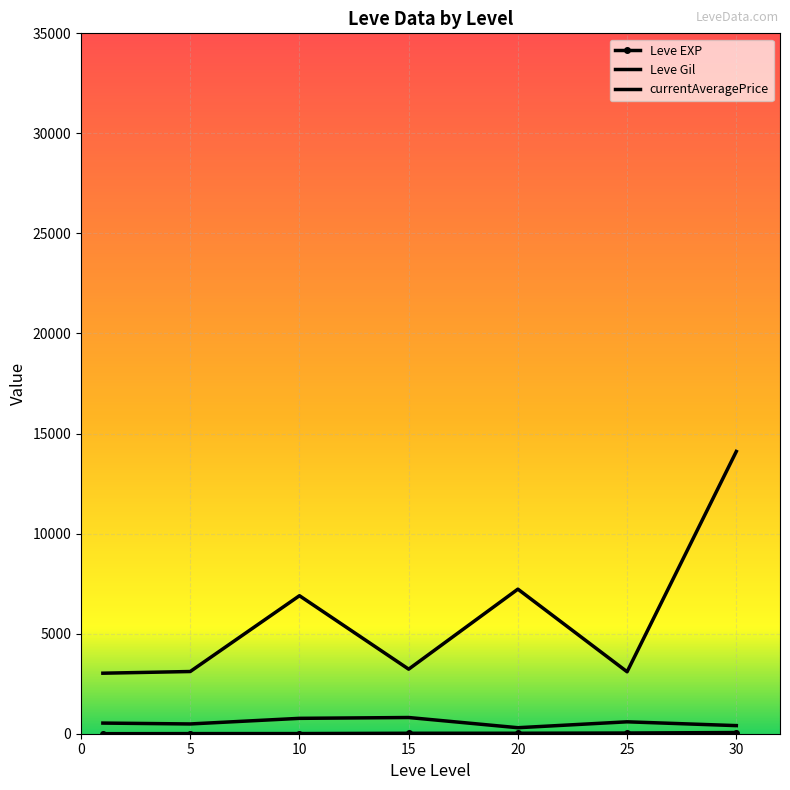

What is the sum of all currentAveragePrice values?

215877